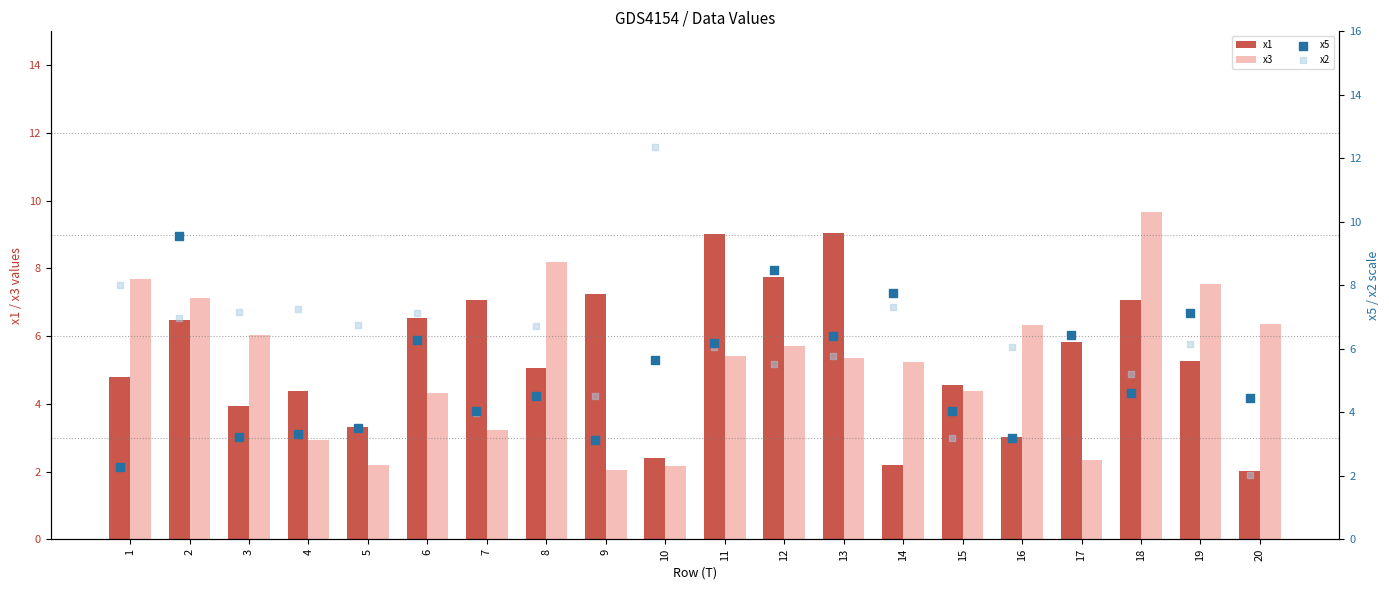

Which series contains the highest Y value?

x2